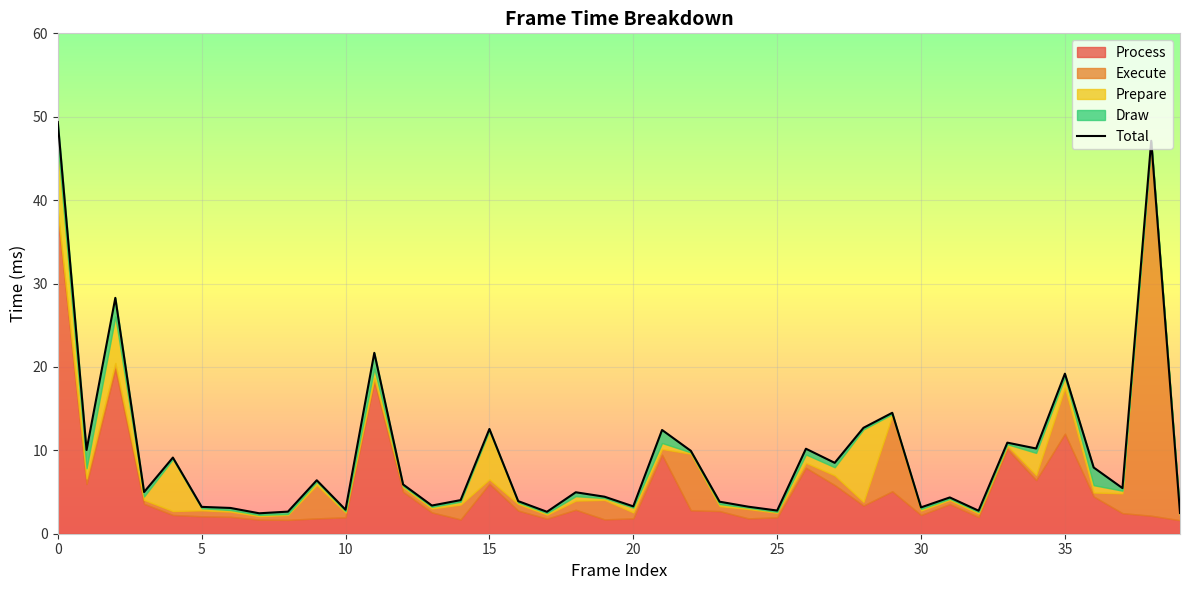

What is the minimum value shown in the chart?

2.5